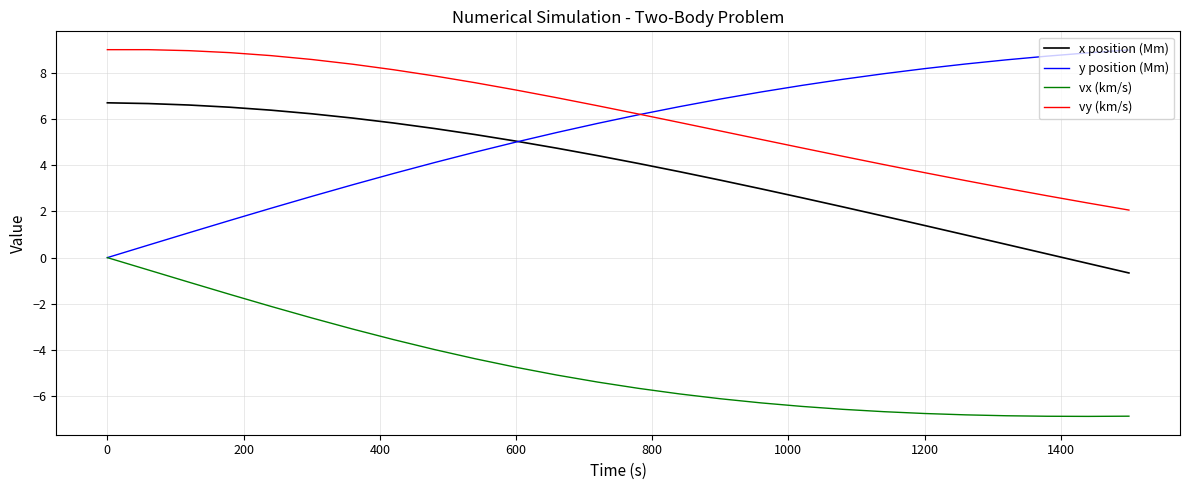

Which series has the largest range (max minus min)?

y position (Mm)